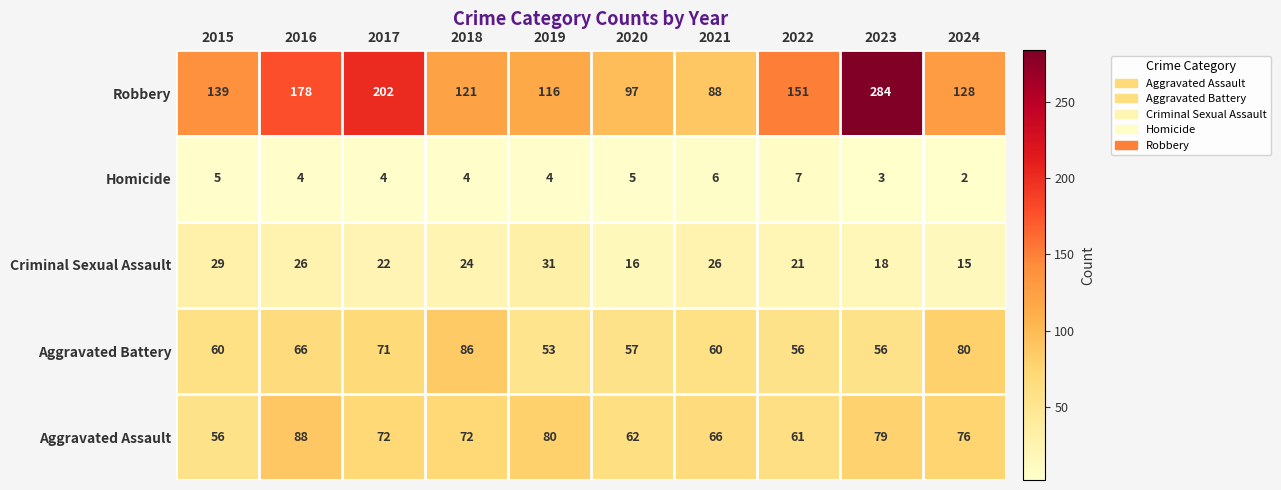

What is the difference between the highest and lowest values at 2015?

134